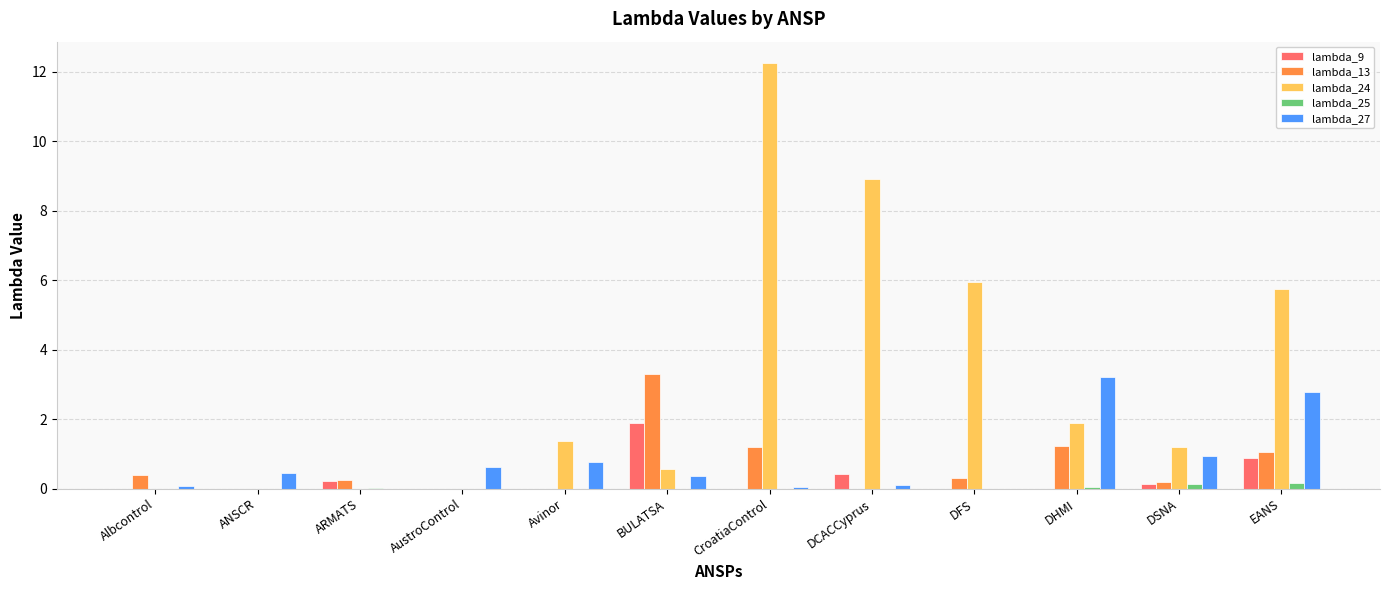

Which series has the widest spread of values?

lambda_24